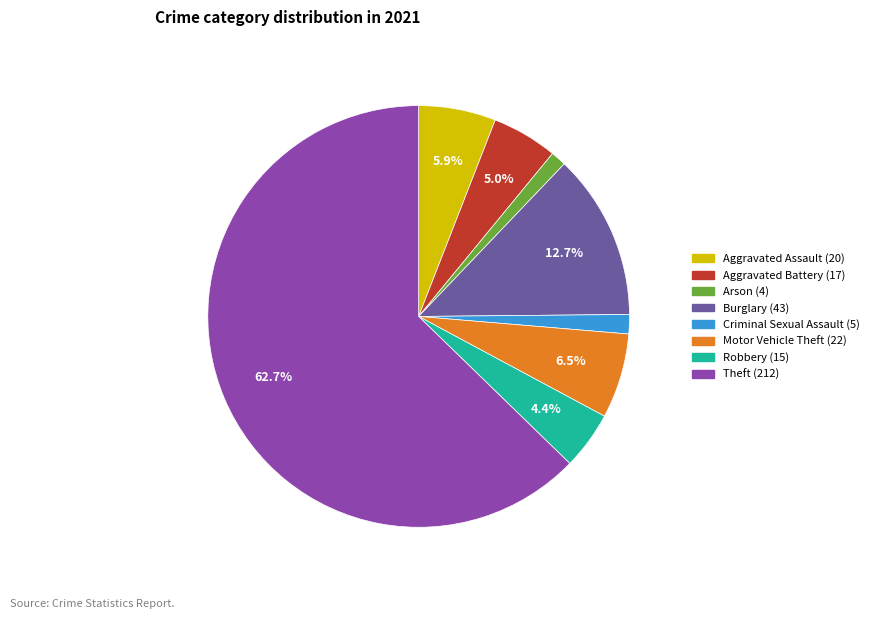

Is it true that Aggravated Battery is 1% of the pie?

False